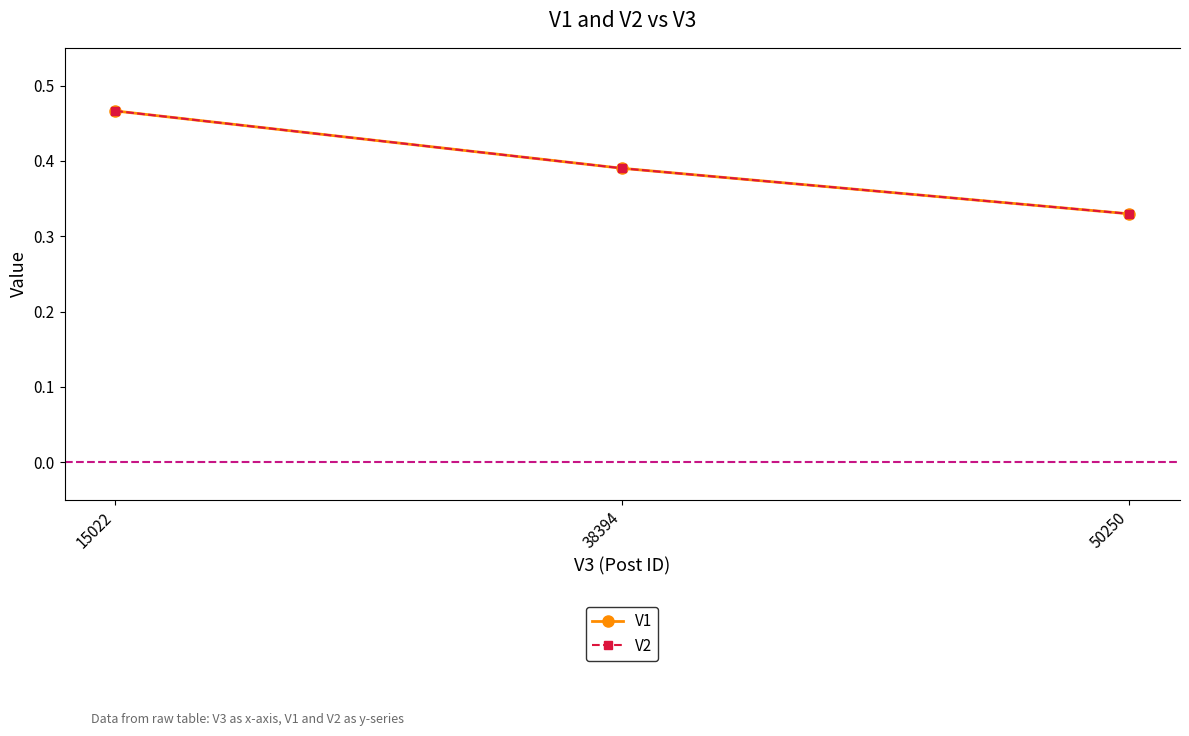

What is the greatest value displayed?

0.5